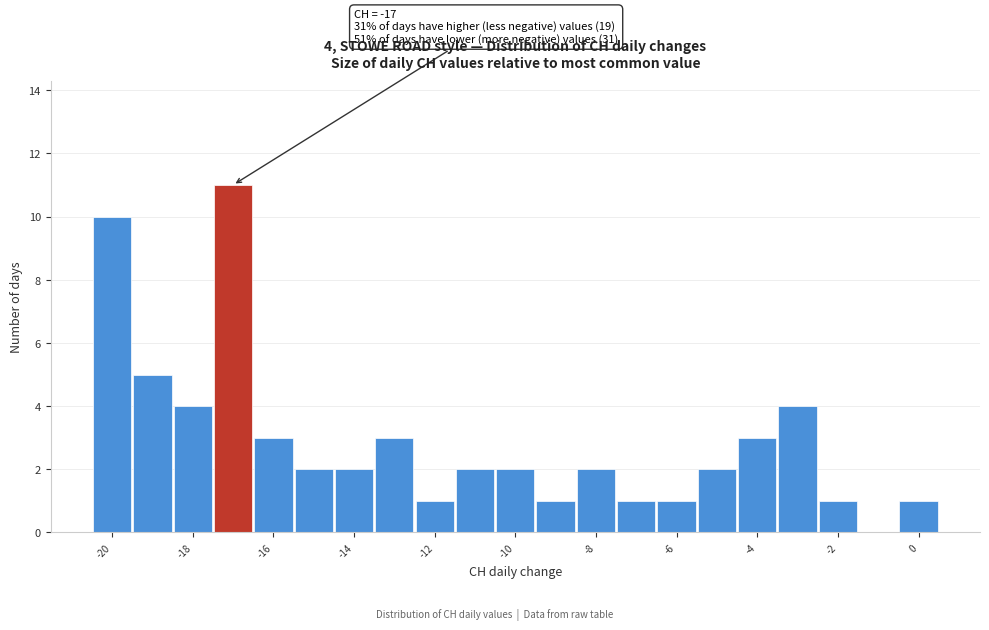

Over which range of the x-axis is the bar tallest?

-17.5 to -16.5